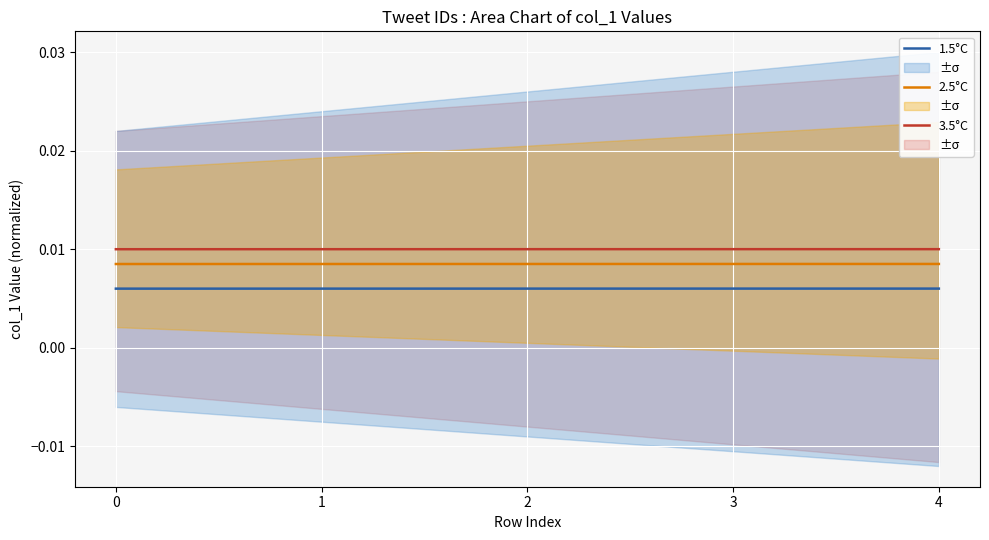

True or false: 1.5°C and 2.5°C cross at least once.

False